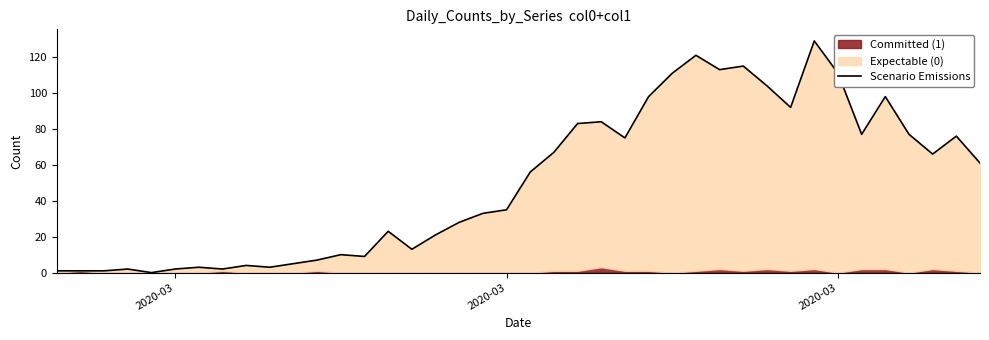

What is the value of the 14th point from the left?

9